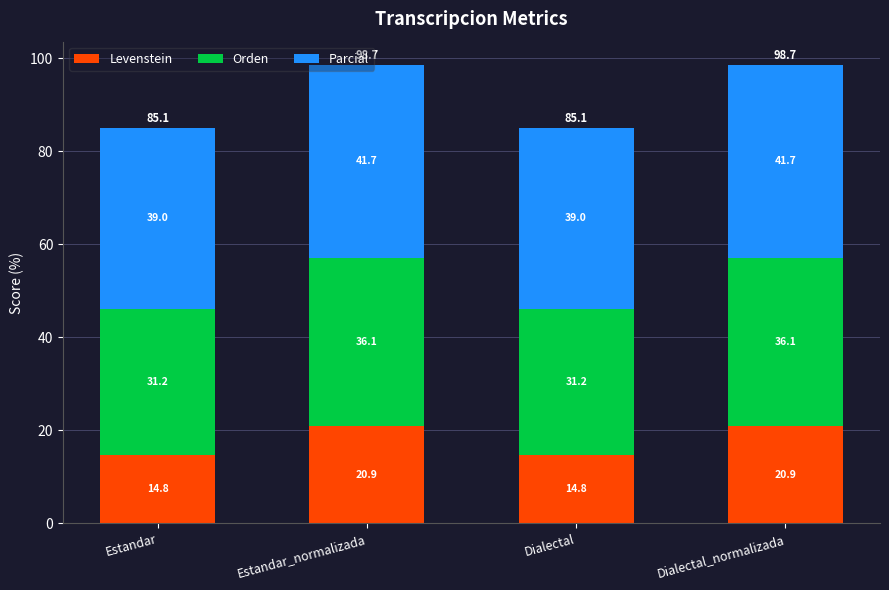

True or false: Levenstein has a value of 20.9 at Dialectal_normalizada.

True